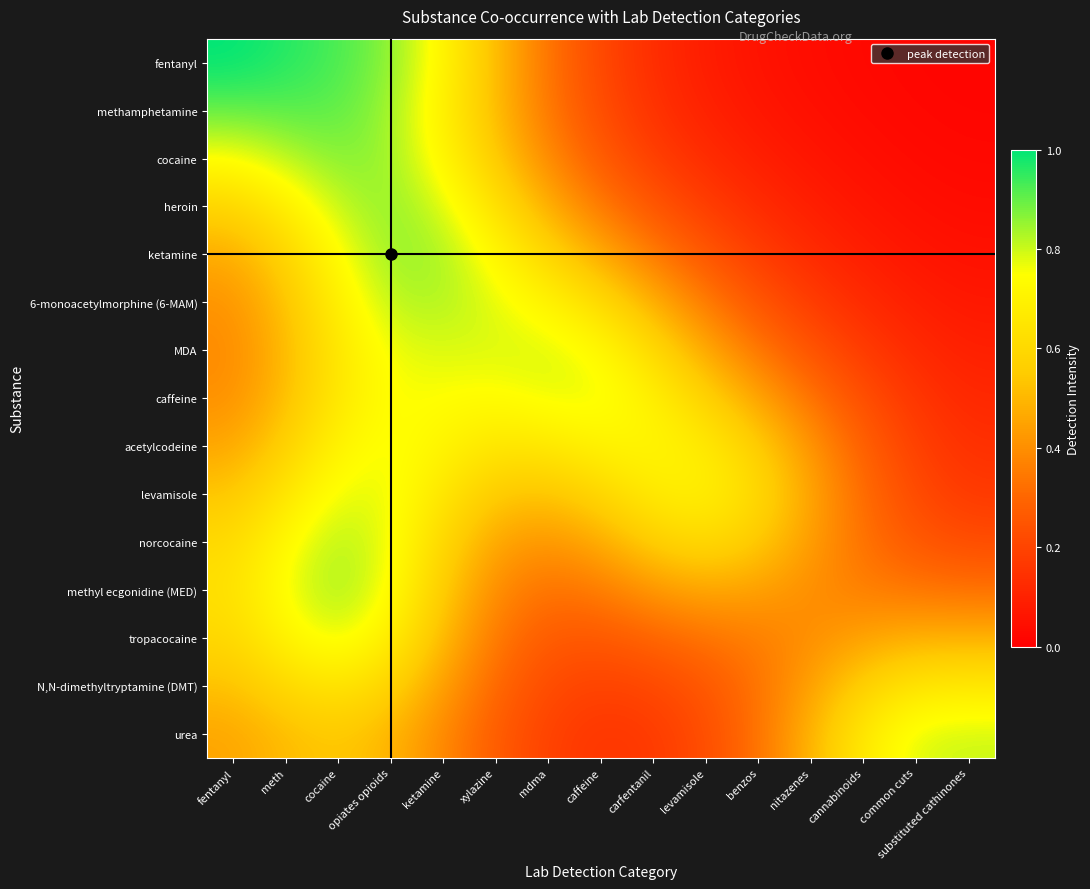

Which label corresponds to the largest value in the chart?

fentanyl